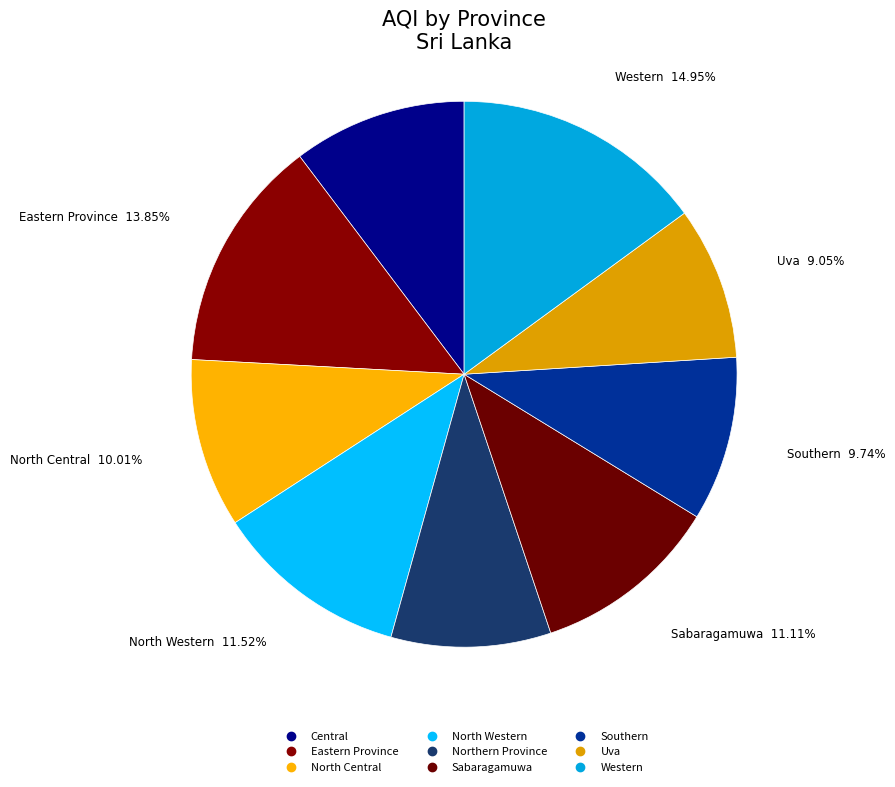

To the nearest percent, what is the average slice percentage?

11%